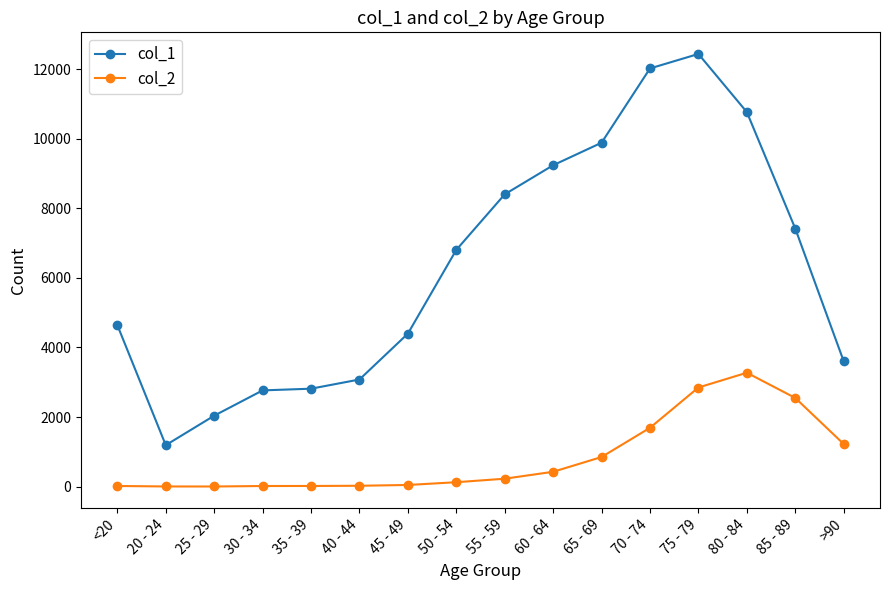

True or false: col_1 has more than 2 interior local peaks.

False